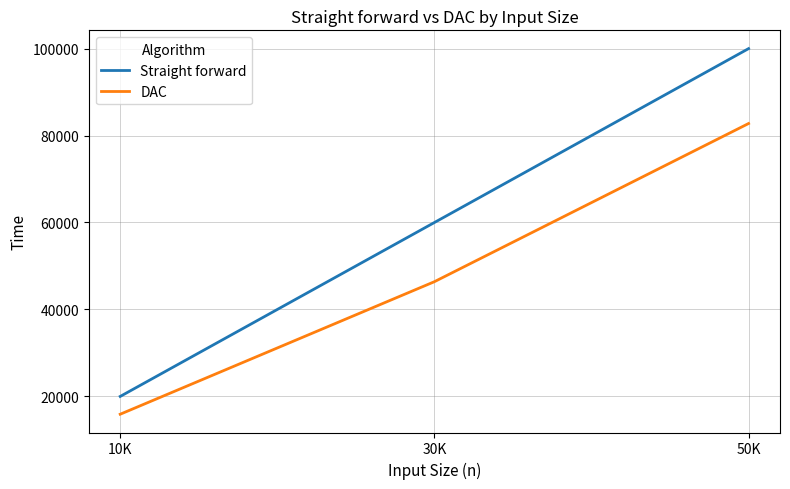

What is the difference between the maximum and minimum values in the Straight forward series?

80000